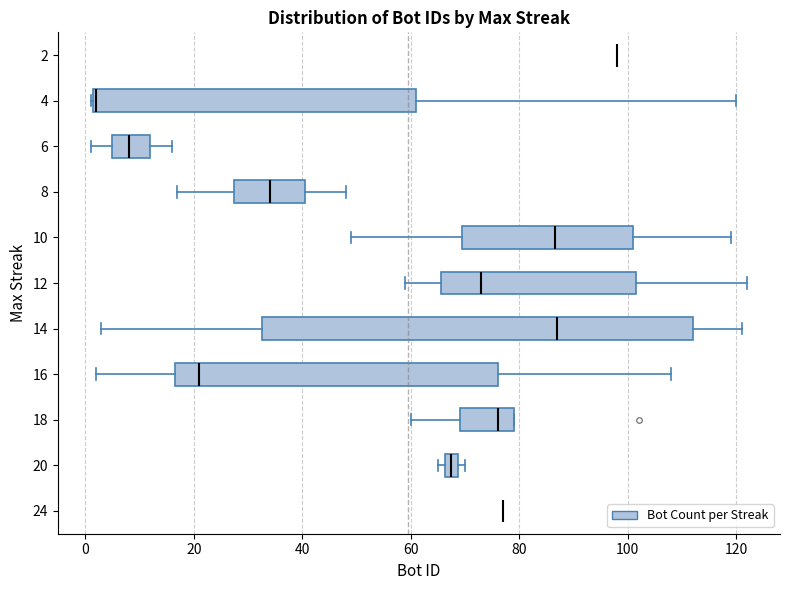

Comparing the boxes themselves (not the whiskers), which one is the widest?

14